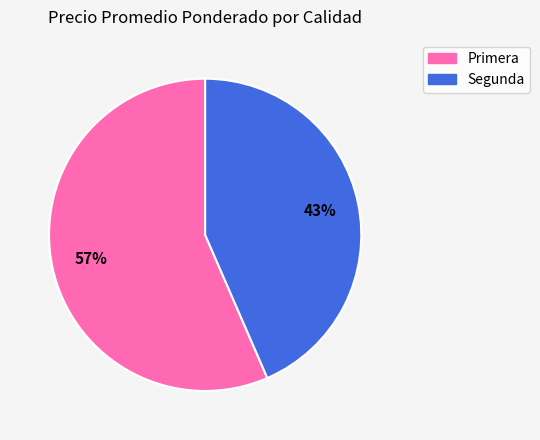

What is the smallest slice in the pie chart?

Segunda